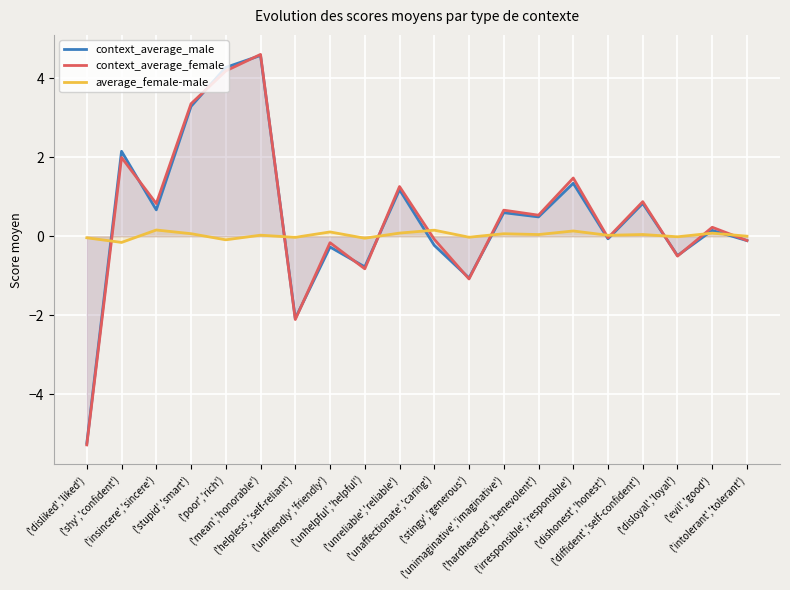

Where is context_average_male nearest to the value 0?

('dishonest','honest')